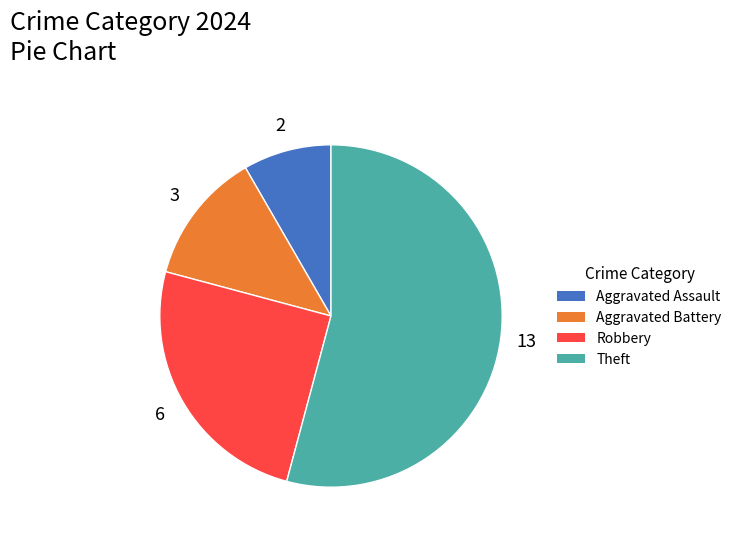

Which has a higher value, Aggravated Assault or Robbery?

Robbery